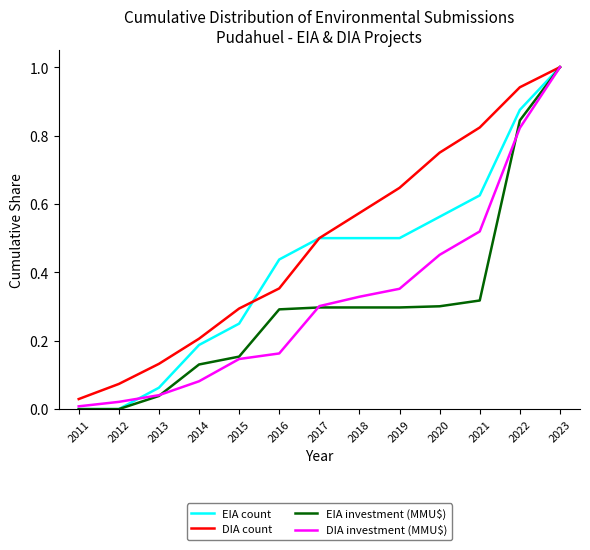

Which series changed the most between 2011 and 2016?

EIA count